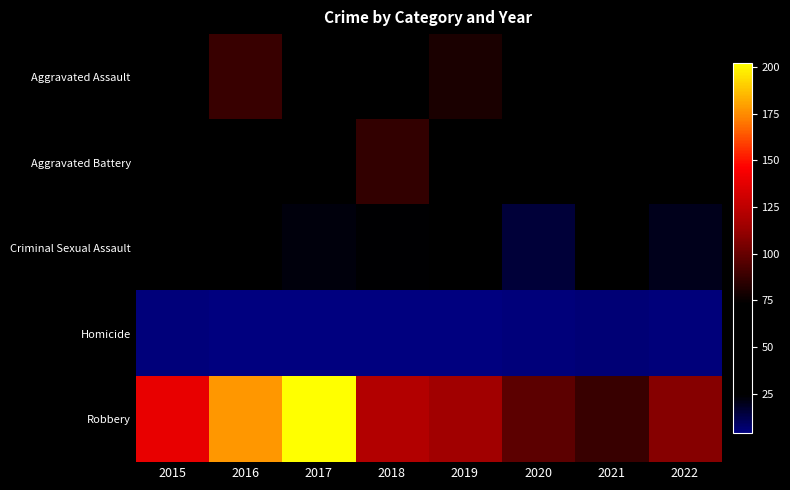

At how many categories does at least one series exceed 58?

8